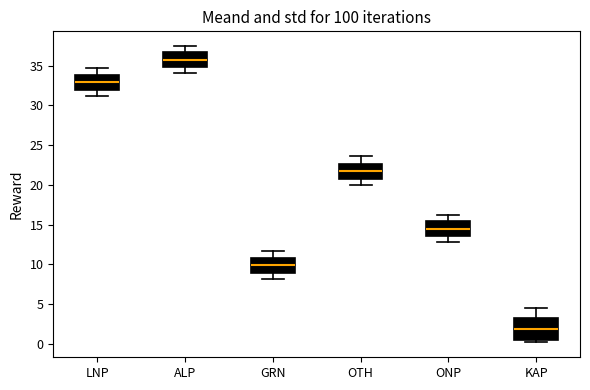

Reading left to right, transcribe this box plot: for each box, give where its median line is, the range the box spans, and where its two whiskers end, as read against the y-axis. The values are not printed on the chart, so give them approximately, as read against the axis.

LNP: median 33.0, box 32.0 to 34.0, whiskers 31.0 to 34.5
ALP: median 35.5, box 35.0 to 36.5, whiskers 34.0 to 37.5
GRN: median 10.0, box 9.0 to 11.0, whiskers 8.0 to 11.5
OTH: median 22.0, box 21.0 to 22.5, whiskers 20.0 to 23.5
ONP: median 14.5, box 13.5 to 15.5, whiskers 13.0 to 16.0
KAP: median 2.0, box 0.5 to 3.5, whiskers 0.0 to 4.5